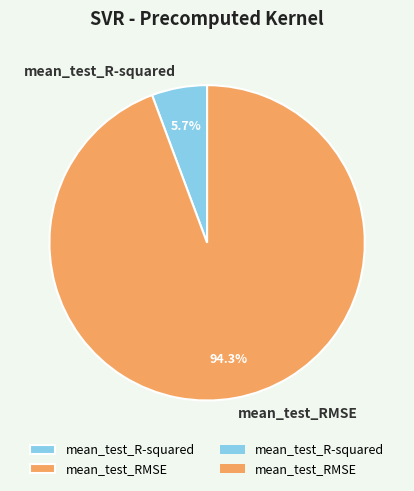

Does mean_test_R-squared represent more than half of the total?

No